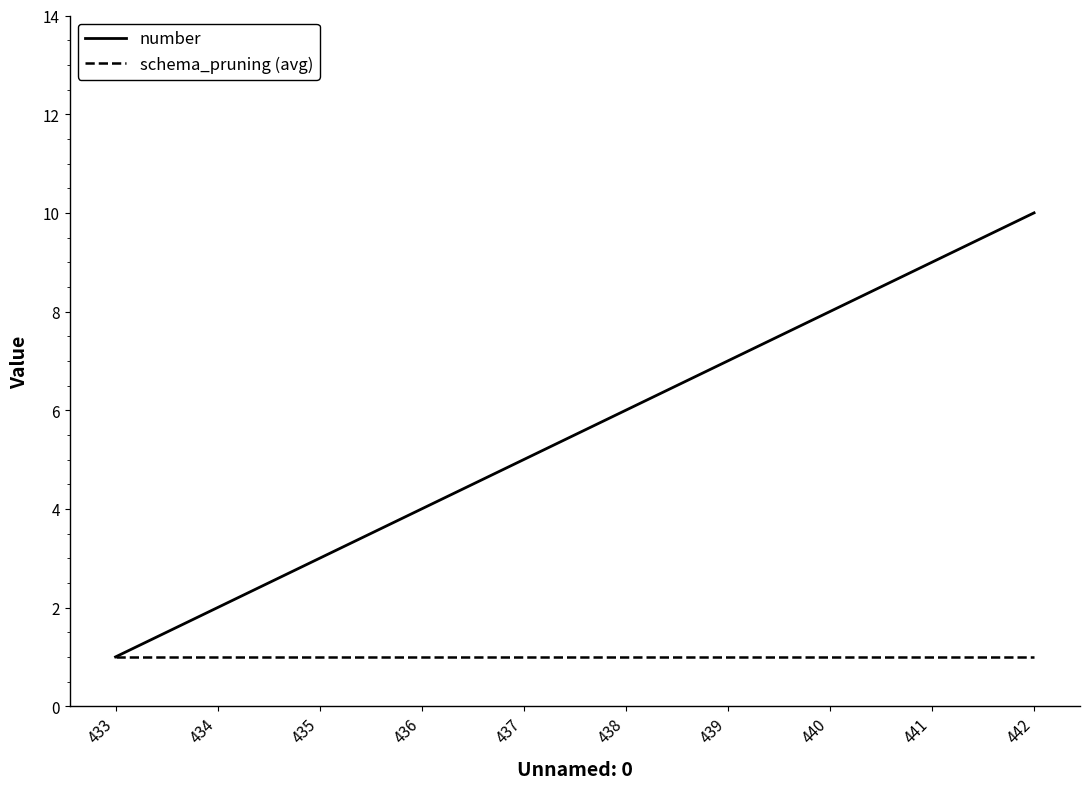

List the series in order of their peak value, lowest first.

schema_pruning (avg), number